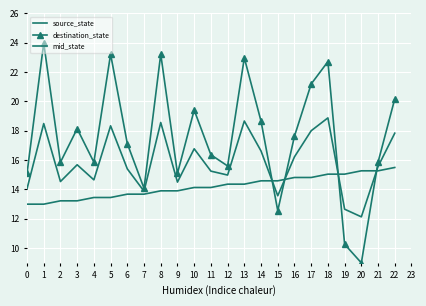

Is this an area chart (filled region under the line)?

No